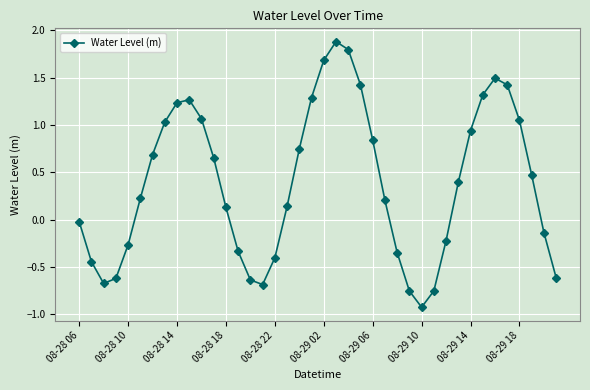

How many data points are less than 0?

16